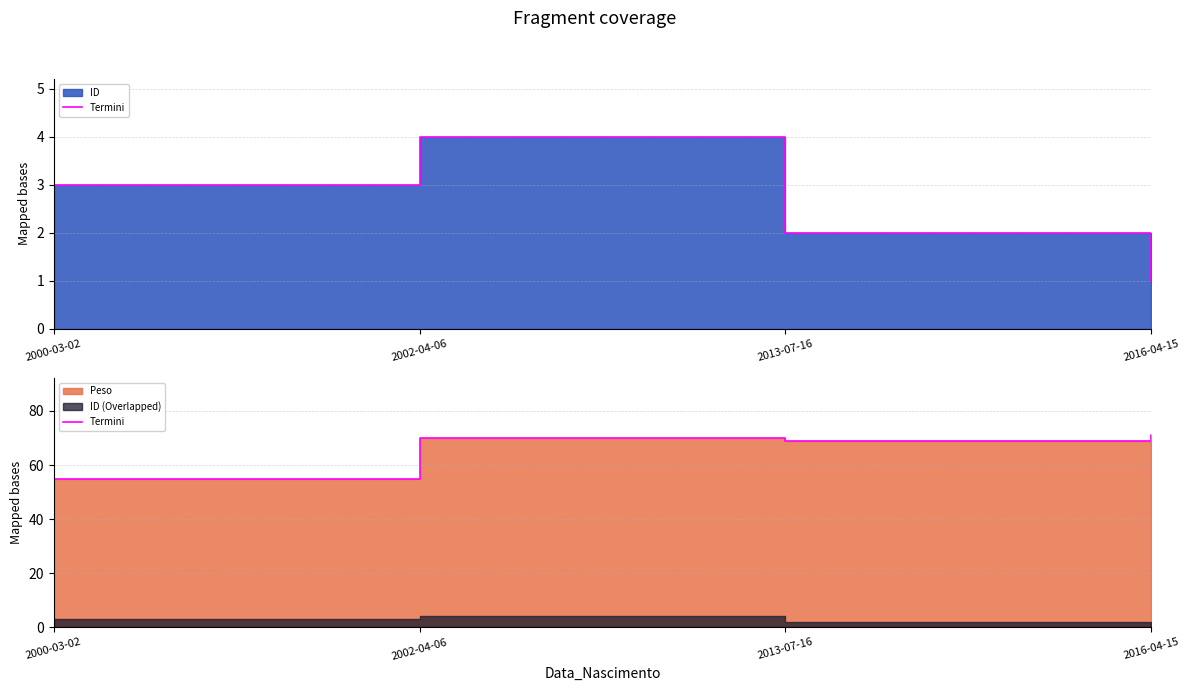

What position from the left is 2002-04-06?

2